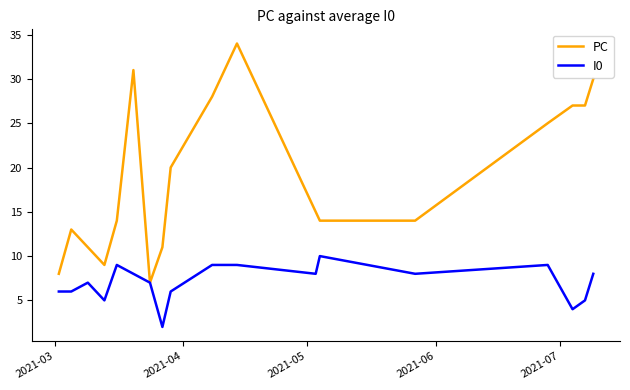

Rank the series by their maximum value, from lowest to highest.

I0, PC